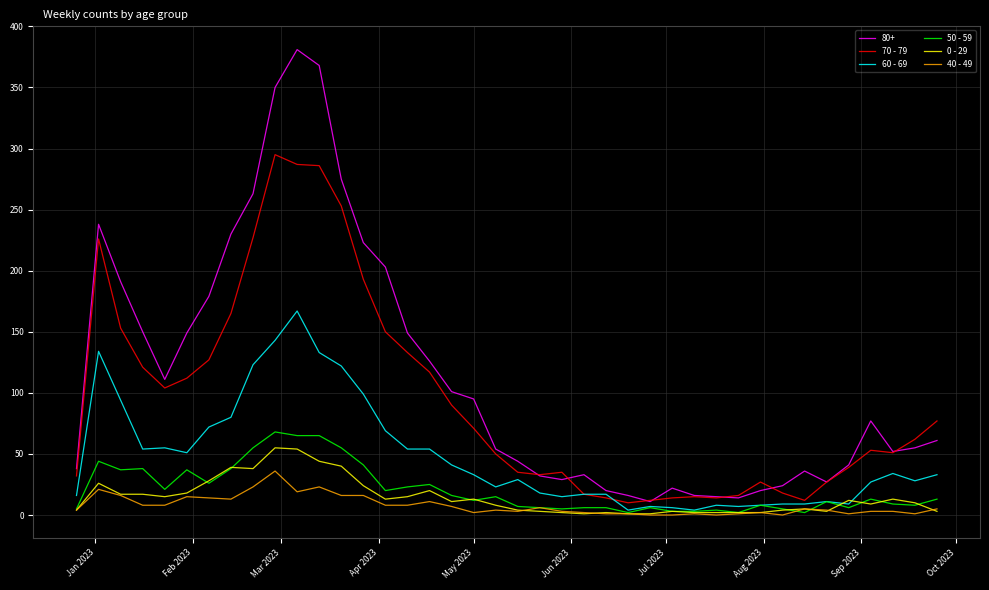

Which series has the largest range (max minus min)?

80+